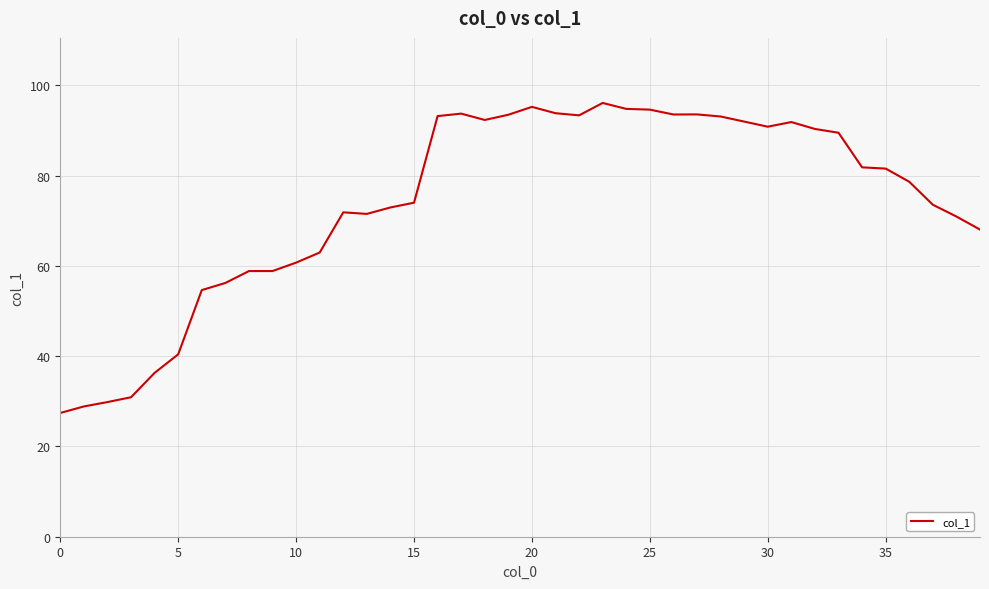

What is the difference between the maximum and minimum values?

68.7